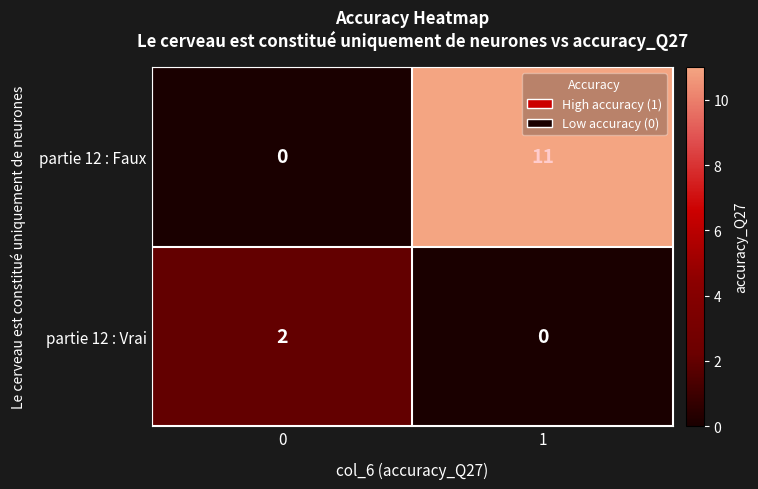

How many series are shown in this chart?

2